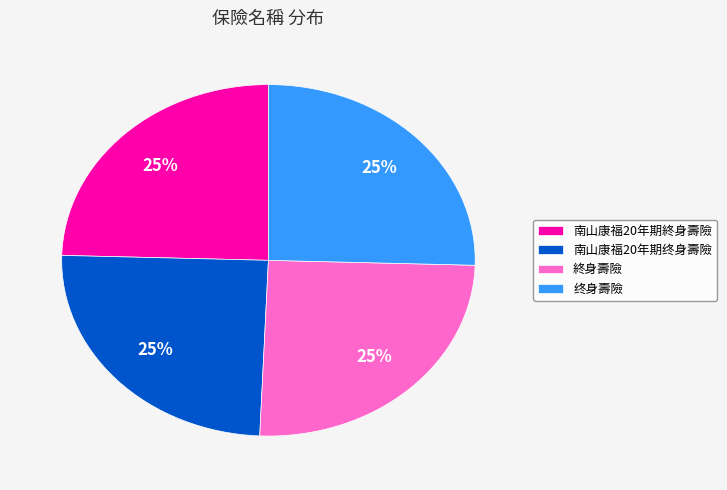

The 终身壽險 slice represents 25% of the pie. True or false?

True